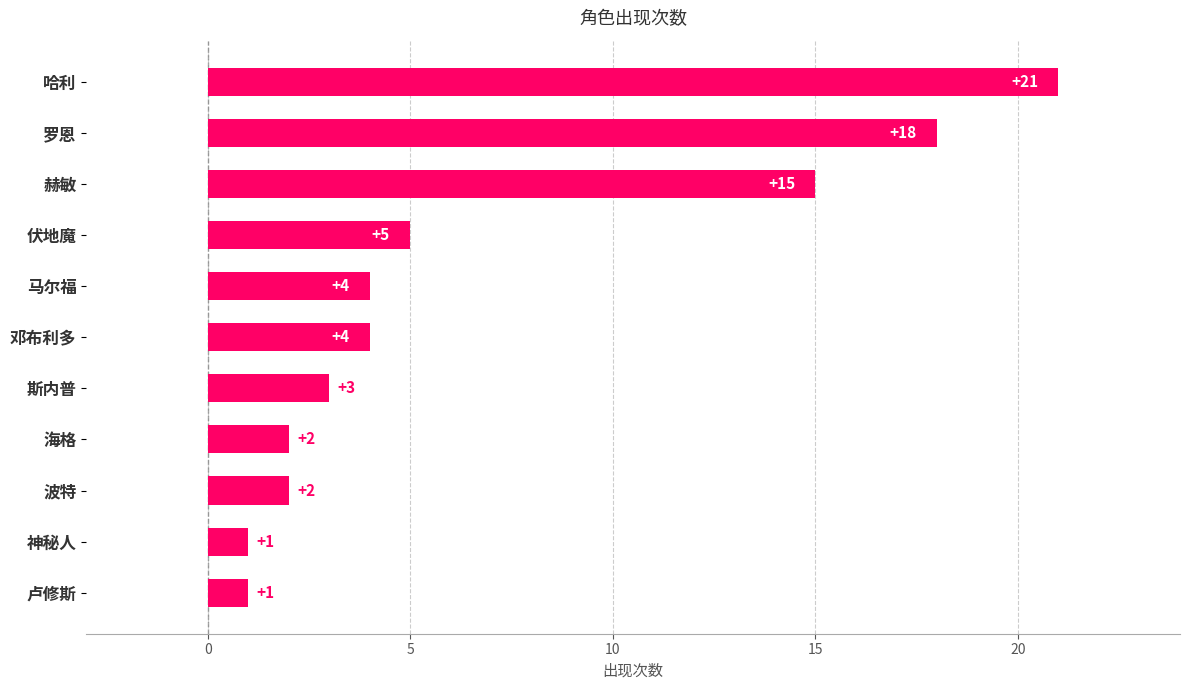

Read the value at 哈利, to the nearest 10.

20